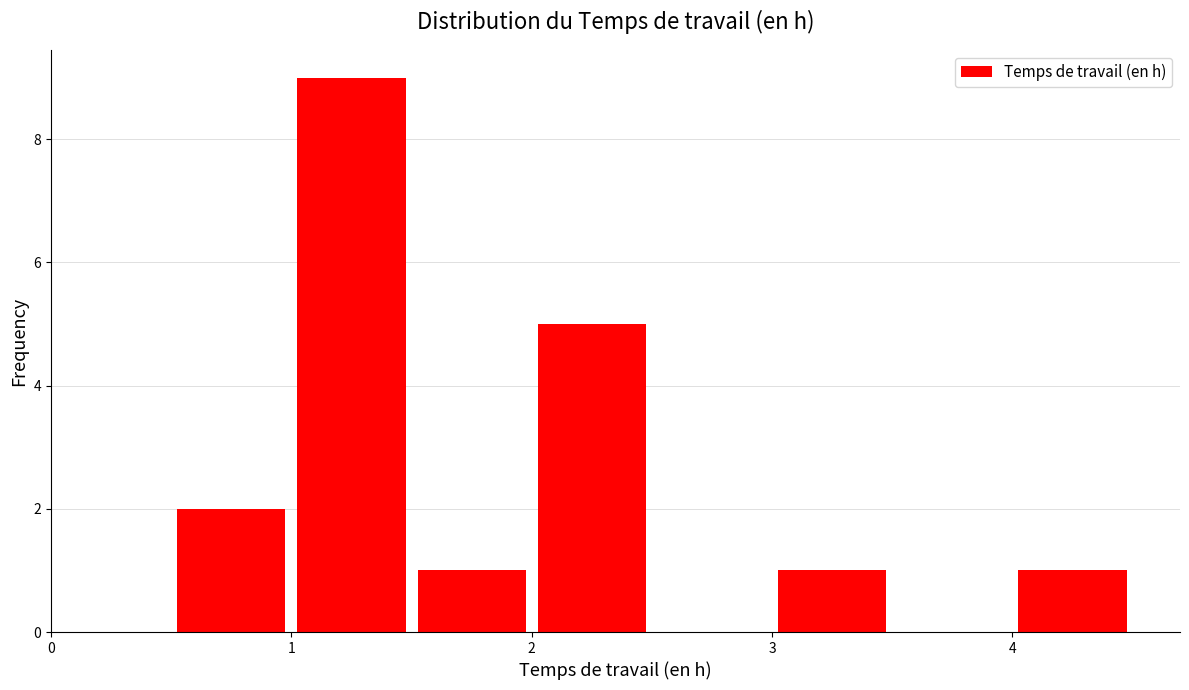

Reading left to right, transcribe this chart: for each bar, give the range it covers on the x-axis and its height. The values are not printed on the chart, so give them approximately, as read against the axis.

0.0 to 0.5: 0
0.5 to 1.0: 2
1.0 to 1.5: 9
1.5 to 2.0: 1
2.0 to 2.5: 5
2.5 to 3.0: 0
3.0 to 3.5: 1
3.5 to 4.0: 0
4.0 to 4.5: 1